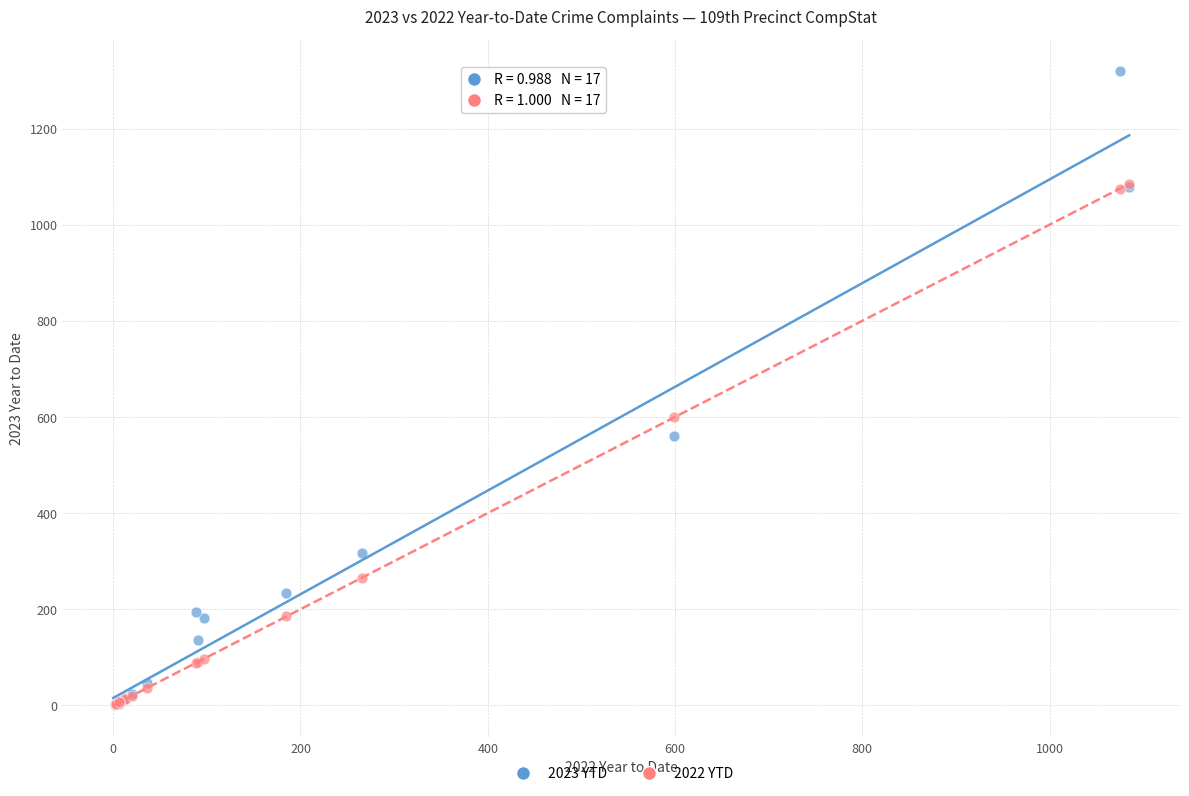

In the 2023 YTD series, what Y value is closest to 660?

560